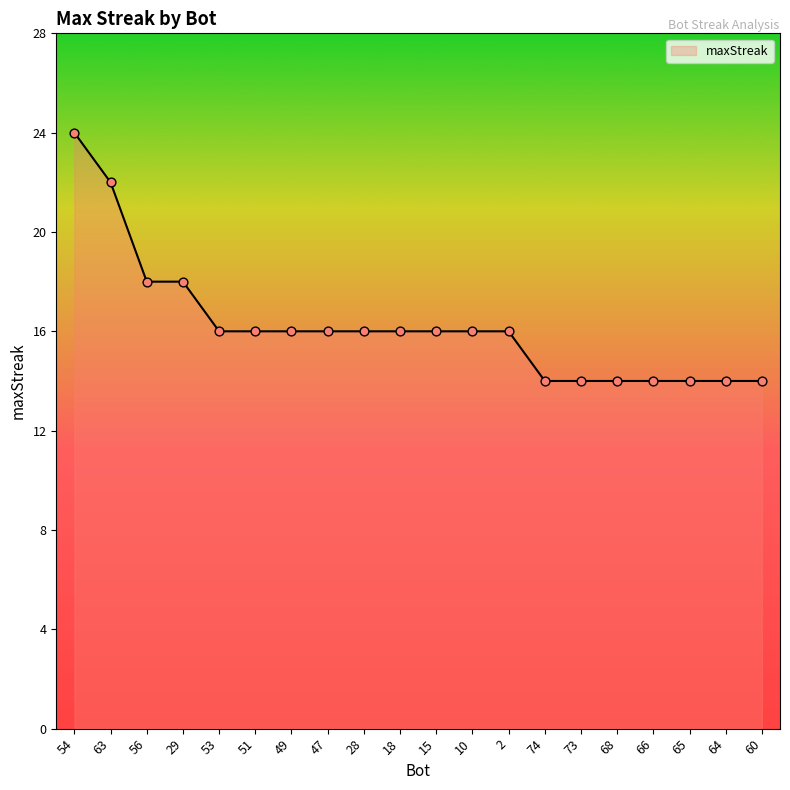

What is the change in value from 63 to 28?

-6